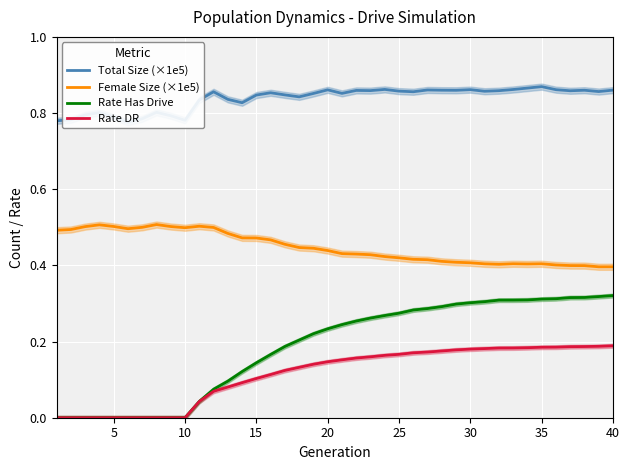

True or false: Female Size (×1e5) and Rate DR cross at least once.

False